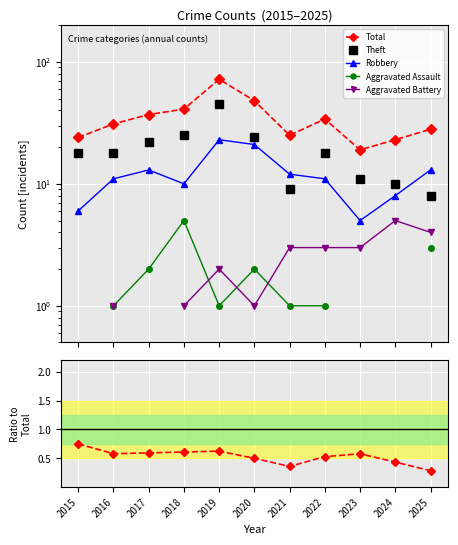

What is the value of the Theft point at the 10th from the left?

10.0